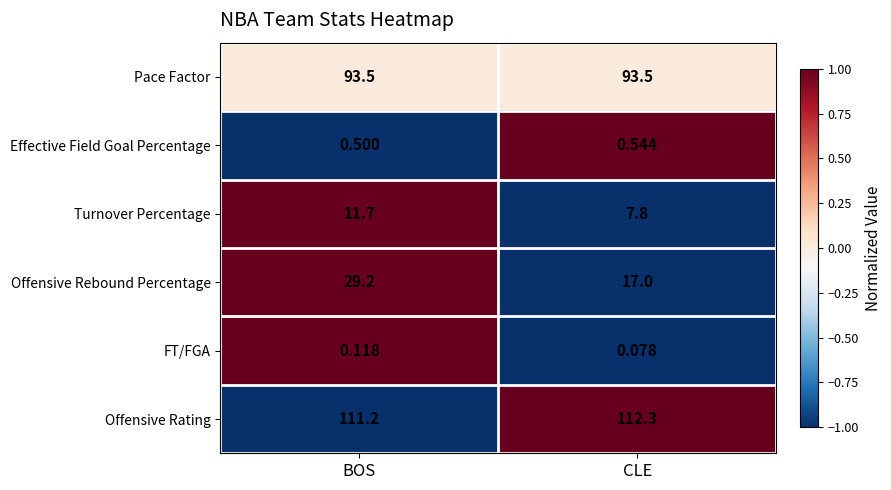

List the series in order of their peak value, lowest first.

FT/FGA, Effective Field Goal Percentage, Turnover Percentage, Offensive Rebound Percentage, Pace Factor, Offensive Rating